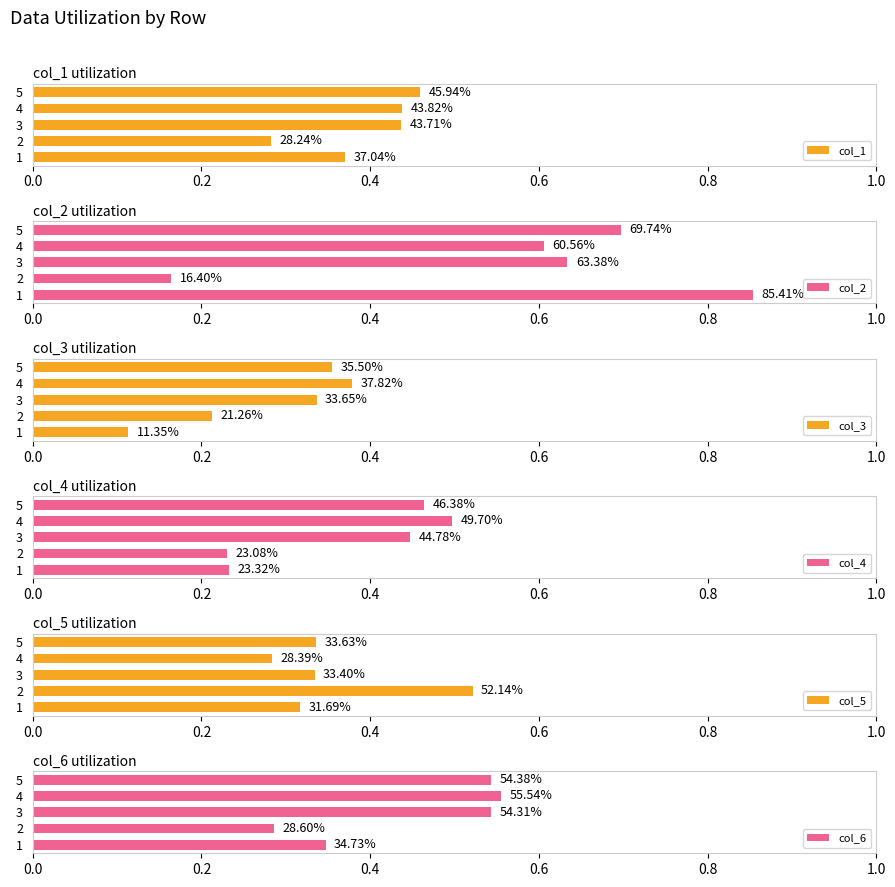

What is the maximum value shown in the chart?

0.9